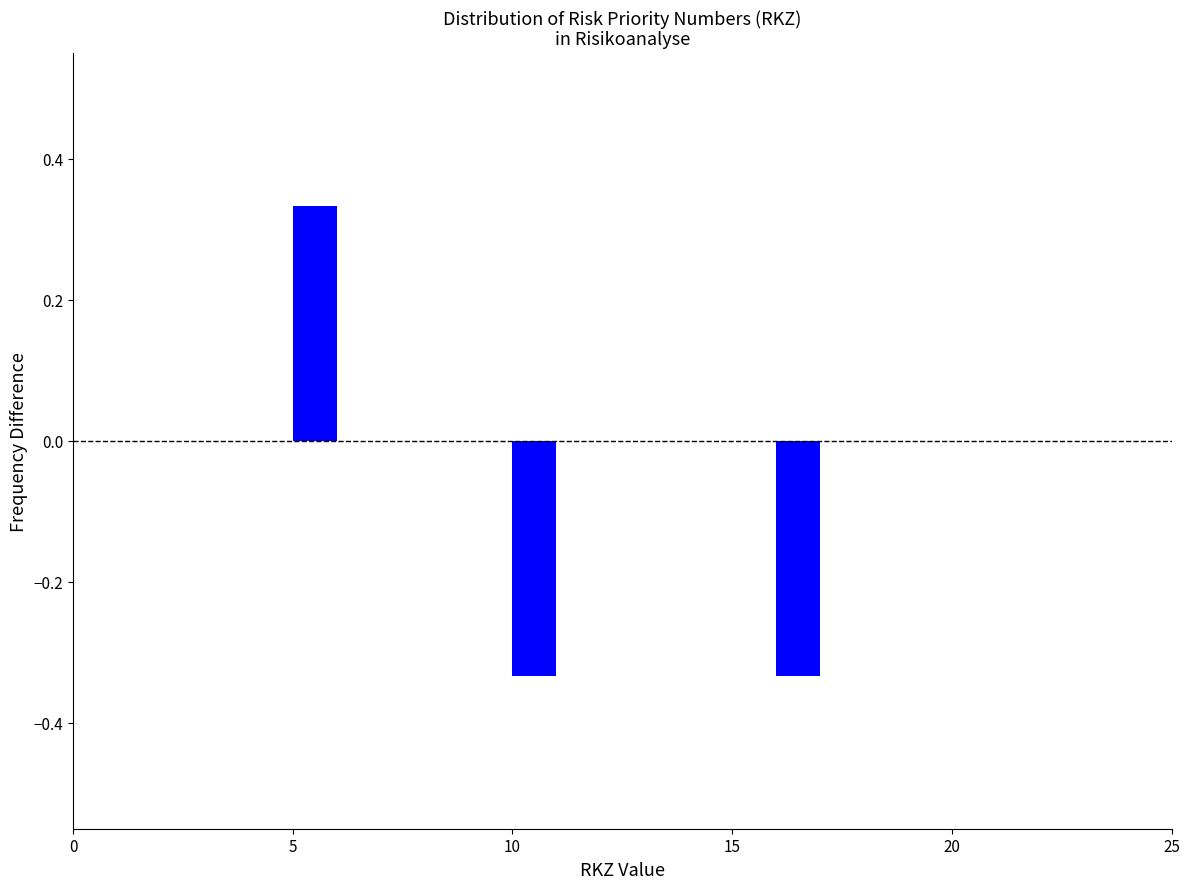

Read against the x-axis, roughly where is the centre of the tallest bar?

5.5